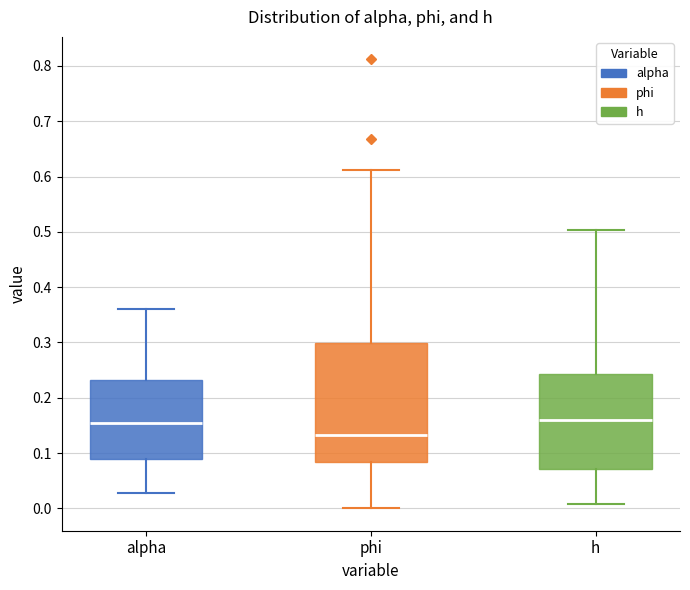

Which box has the lowest median line?

phi